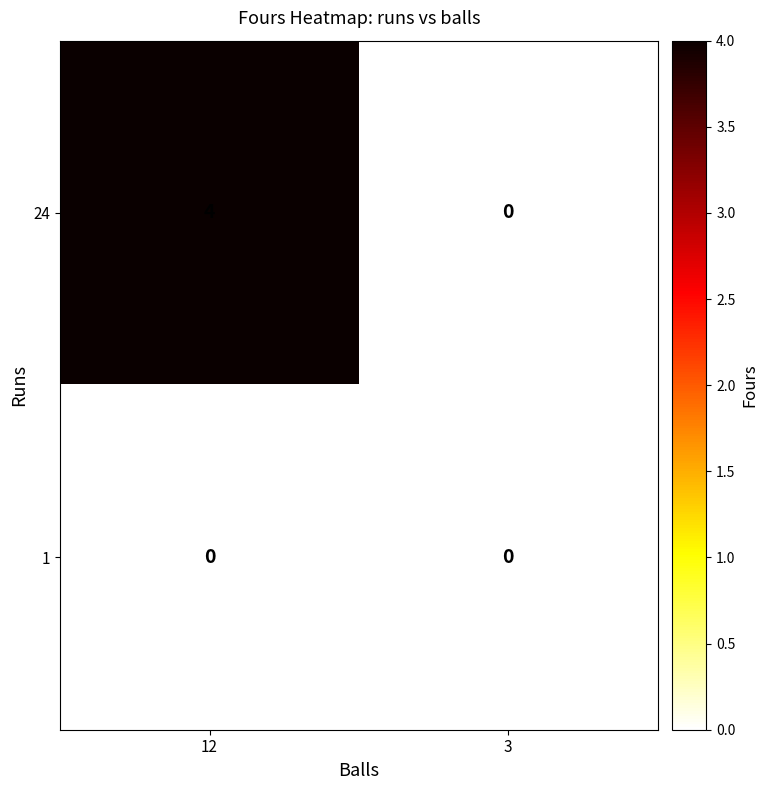

How many categories are shown in the chart?

2